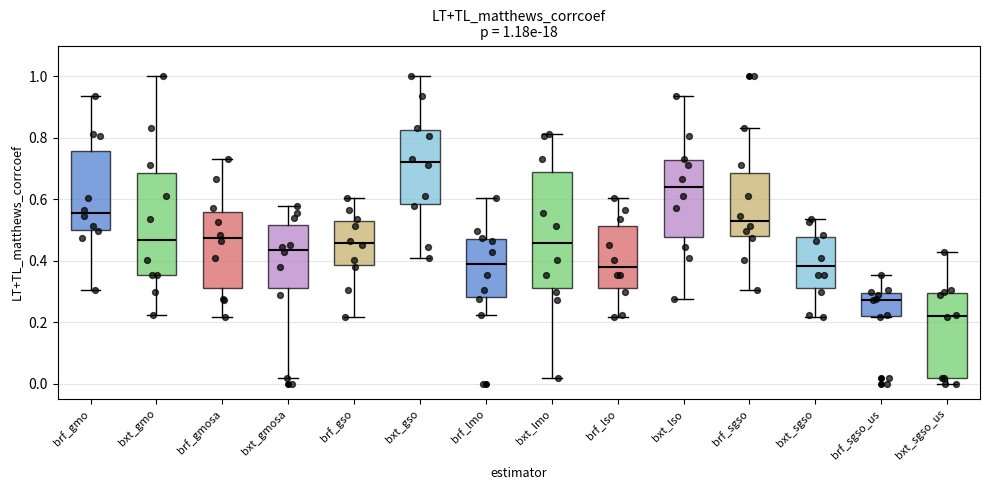

Comparing the boxes themselves (not the whiskers), which one is the tallest?

bxt_lmo